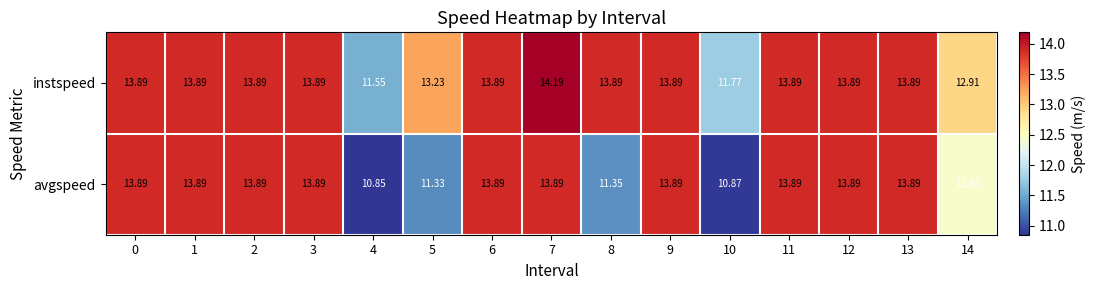

Which series has the largest range (max minus min)?

avgspeed